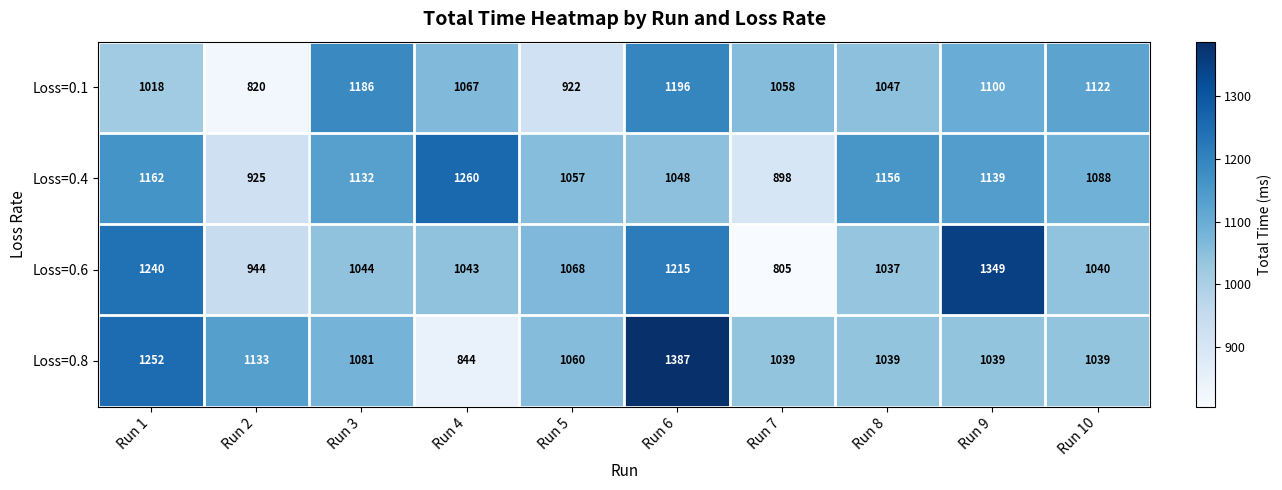

At which label does Loss=0.6 reach its peak?

Run 9